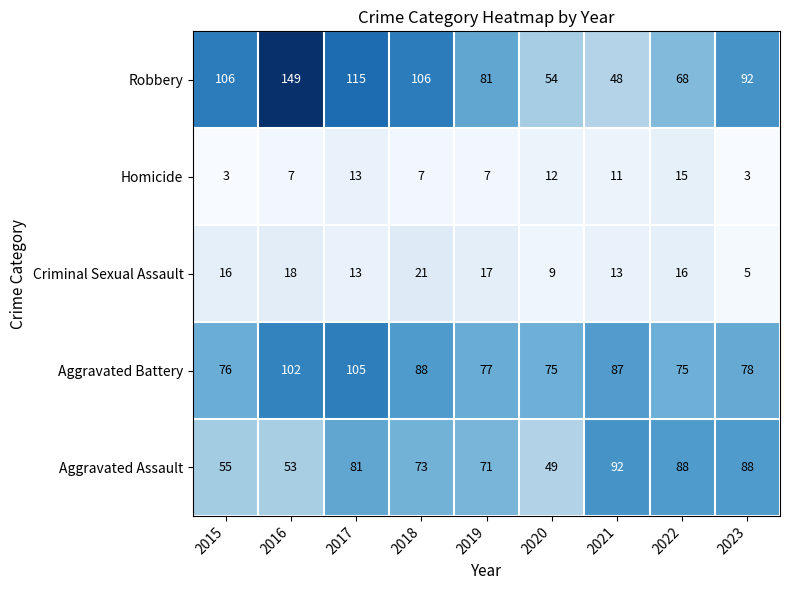

At how many categories does at least one series exceed 86?

7